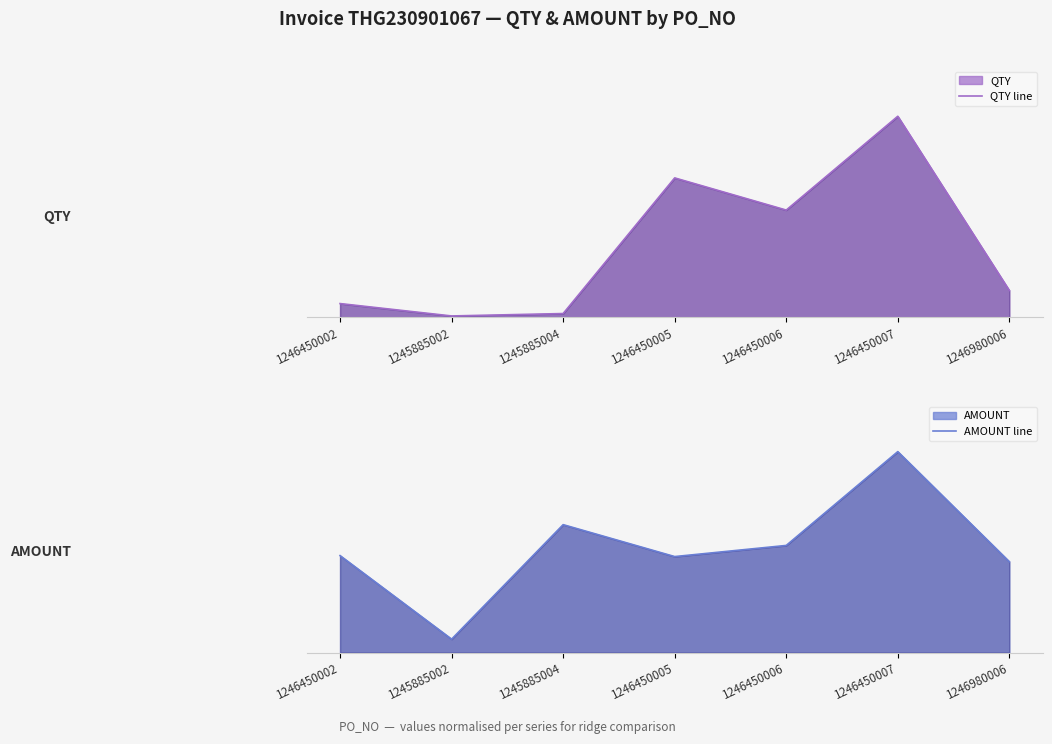

What is the label of the 1st point from the right?

1246980006